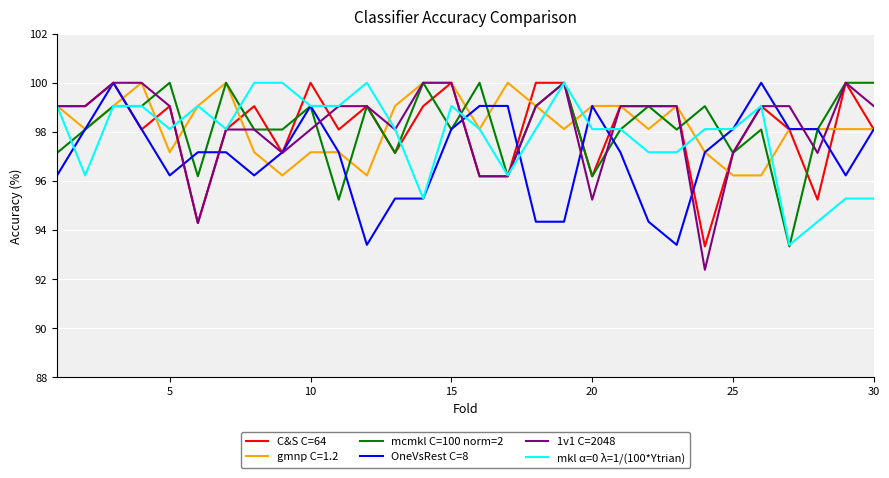

Which series has the widest spread of values?

1v1 C=2048